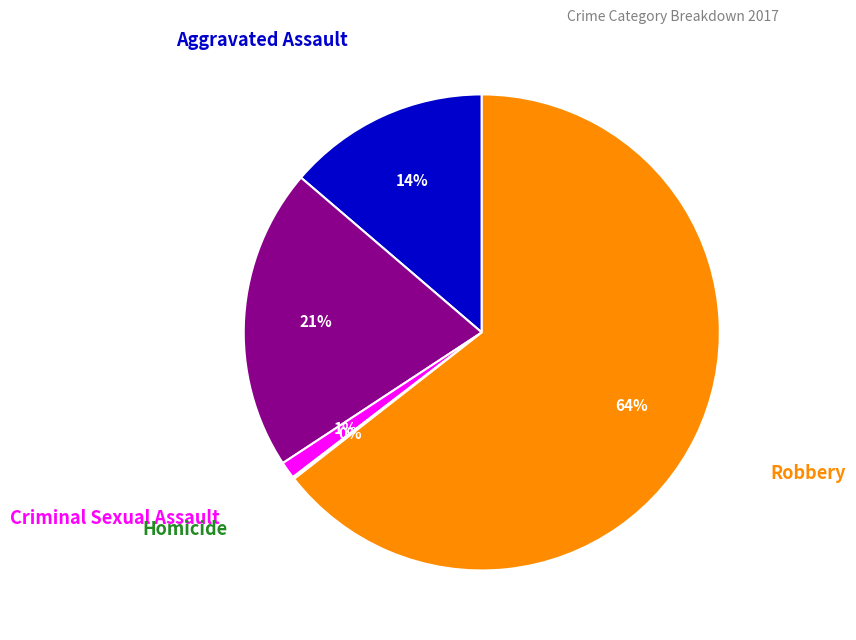

Does any single category account for the majority?

Yes